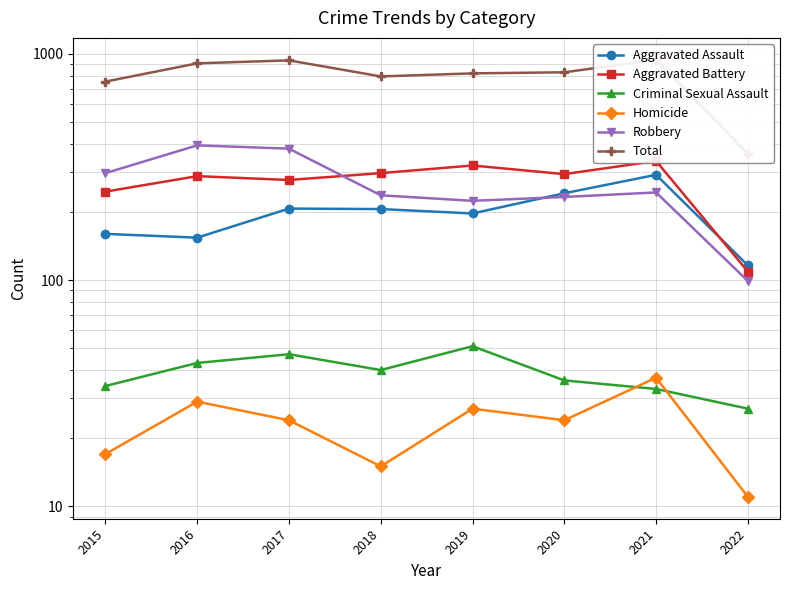

At which category does Homicide reach its first local peak?

2016